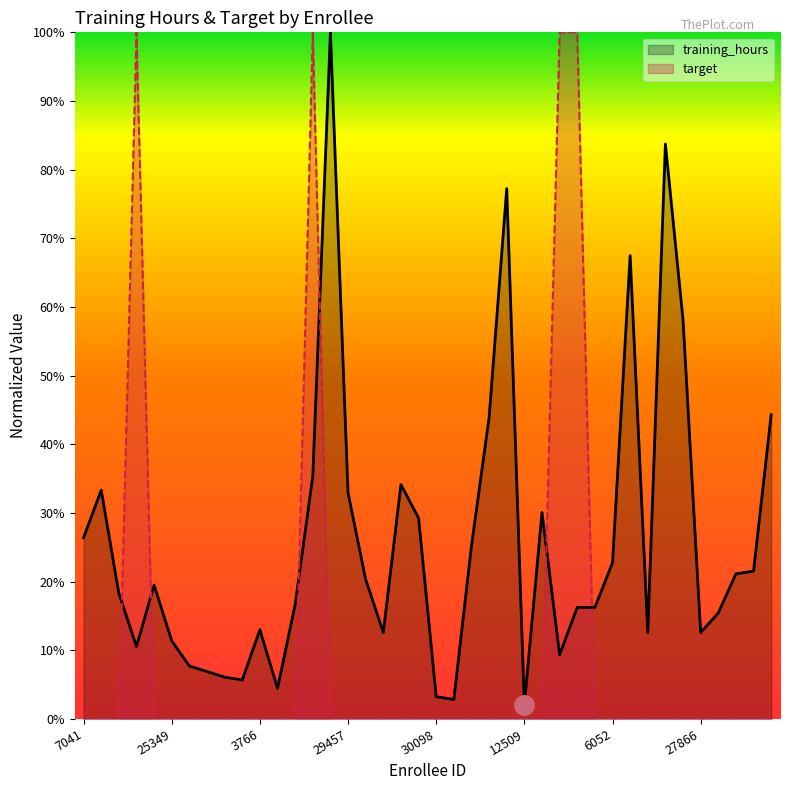

At how many categories does at least one series exceed 0?

40